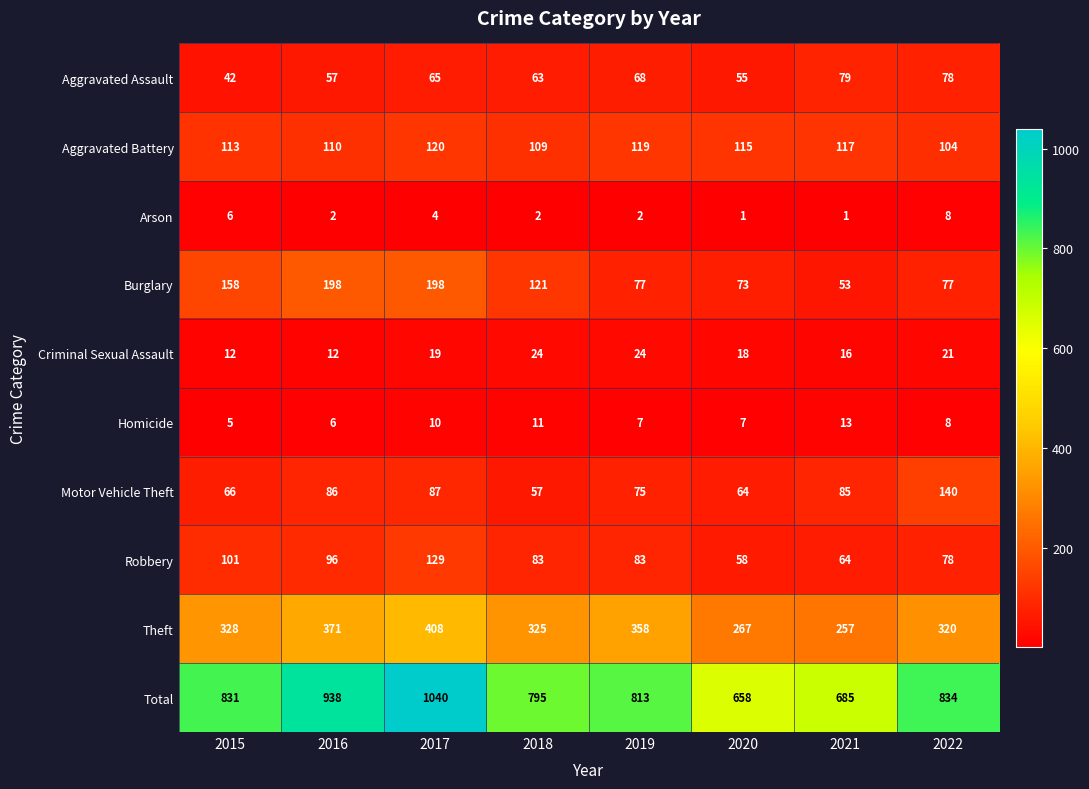

What is the average value of the Total series?

824